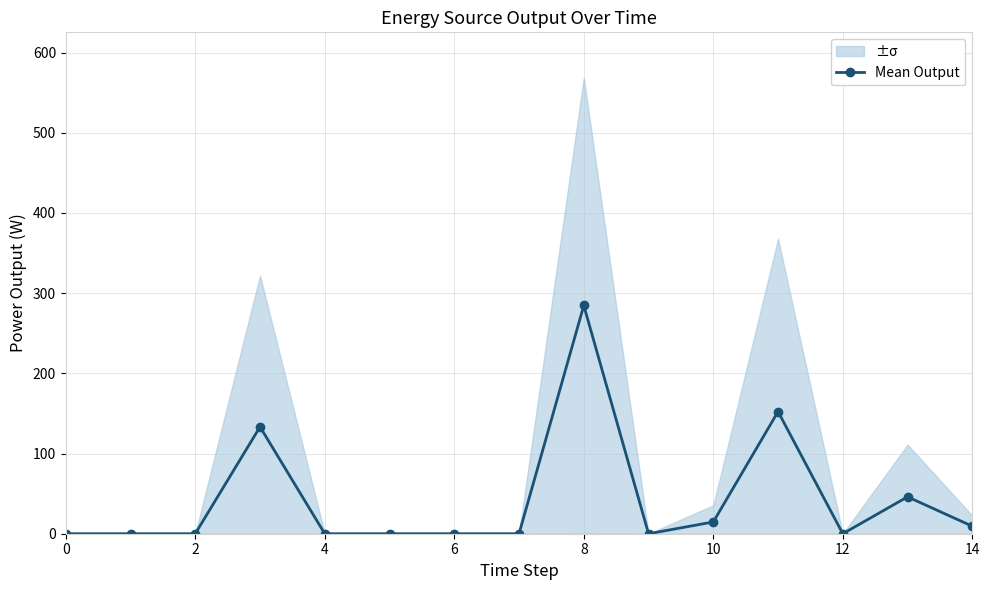

Does the chart have visible grid lines?

Yes